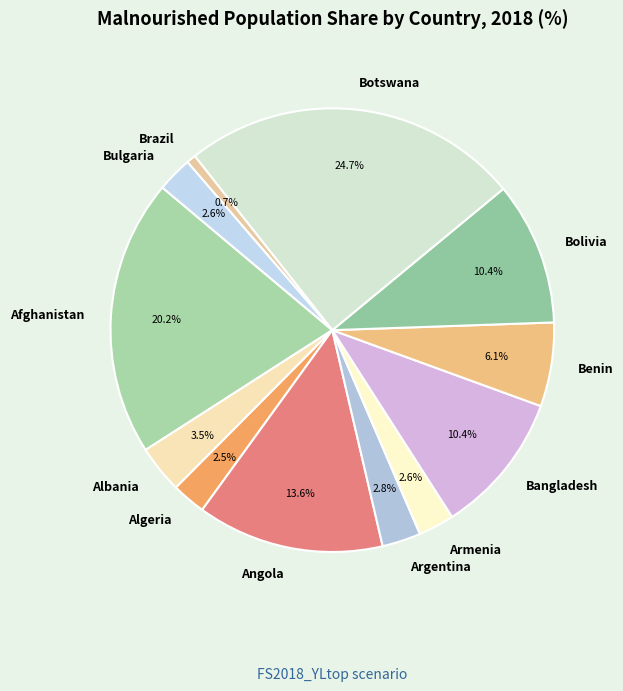

To the nearest percent, what portion does Bangladesh represent?

10%